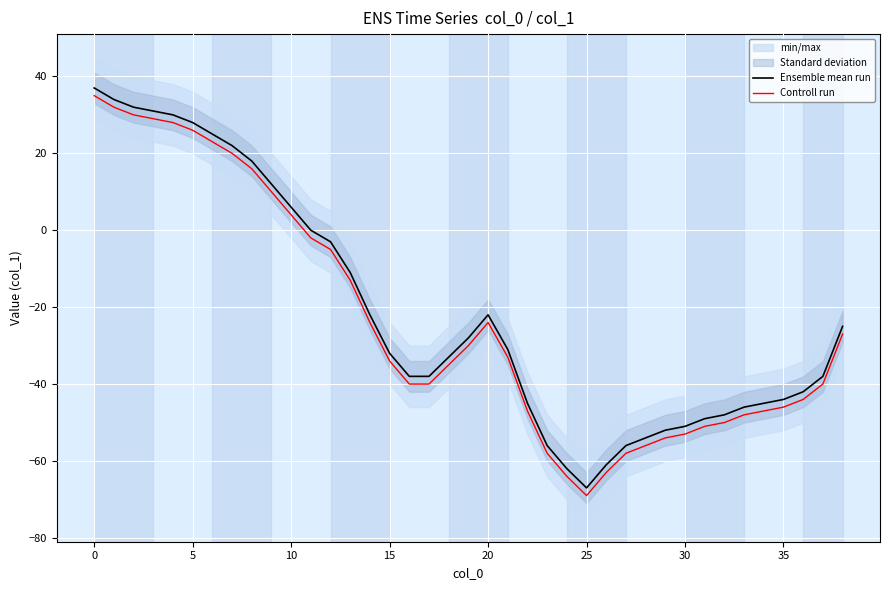

What is the difference between the highest and lowest values at 35?

2